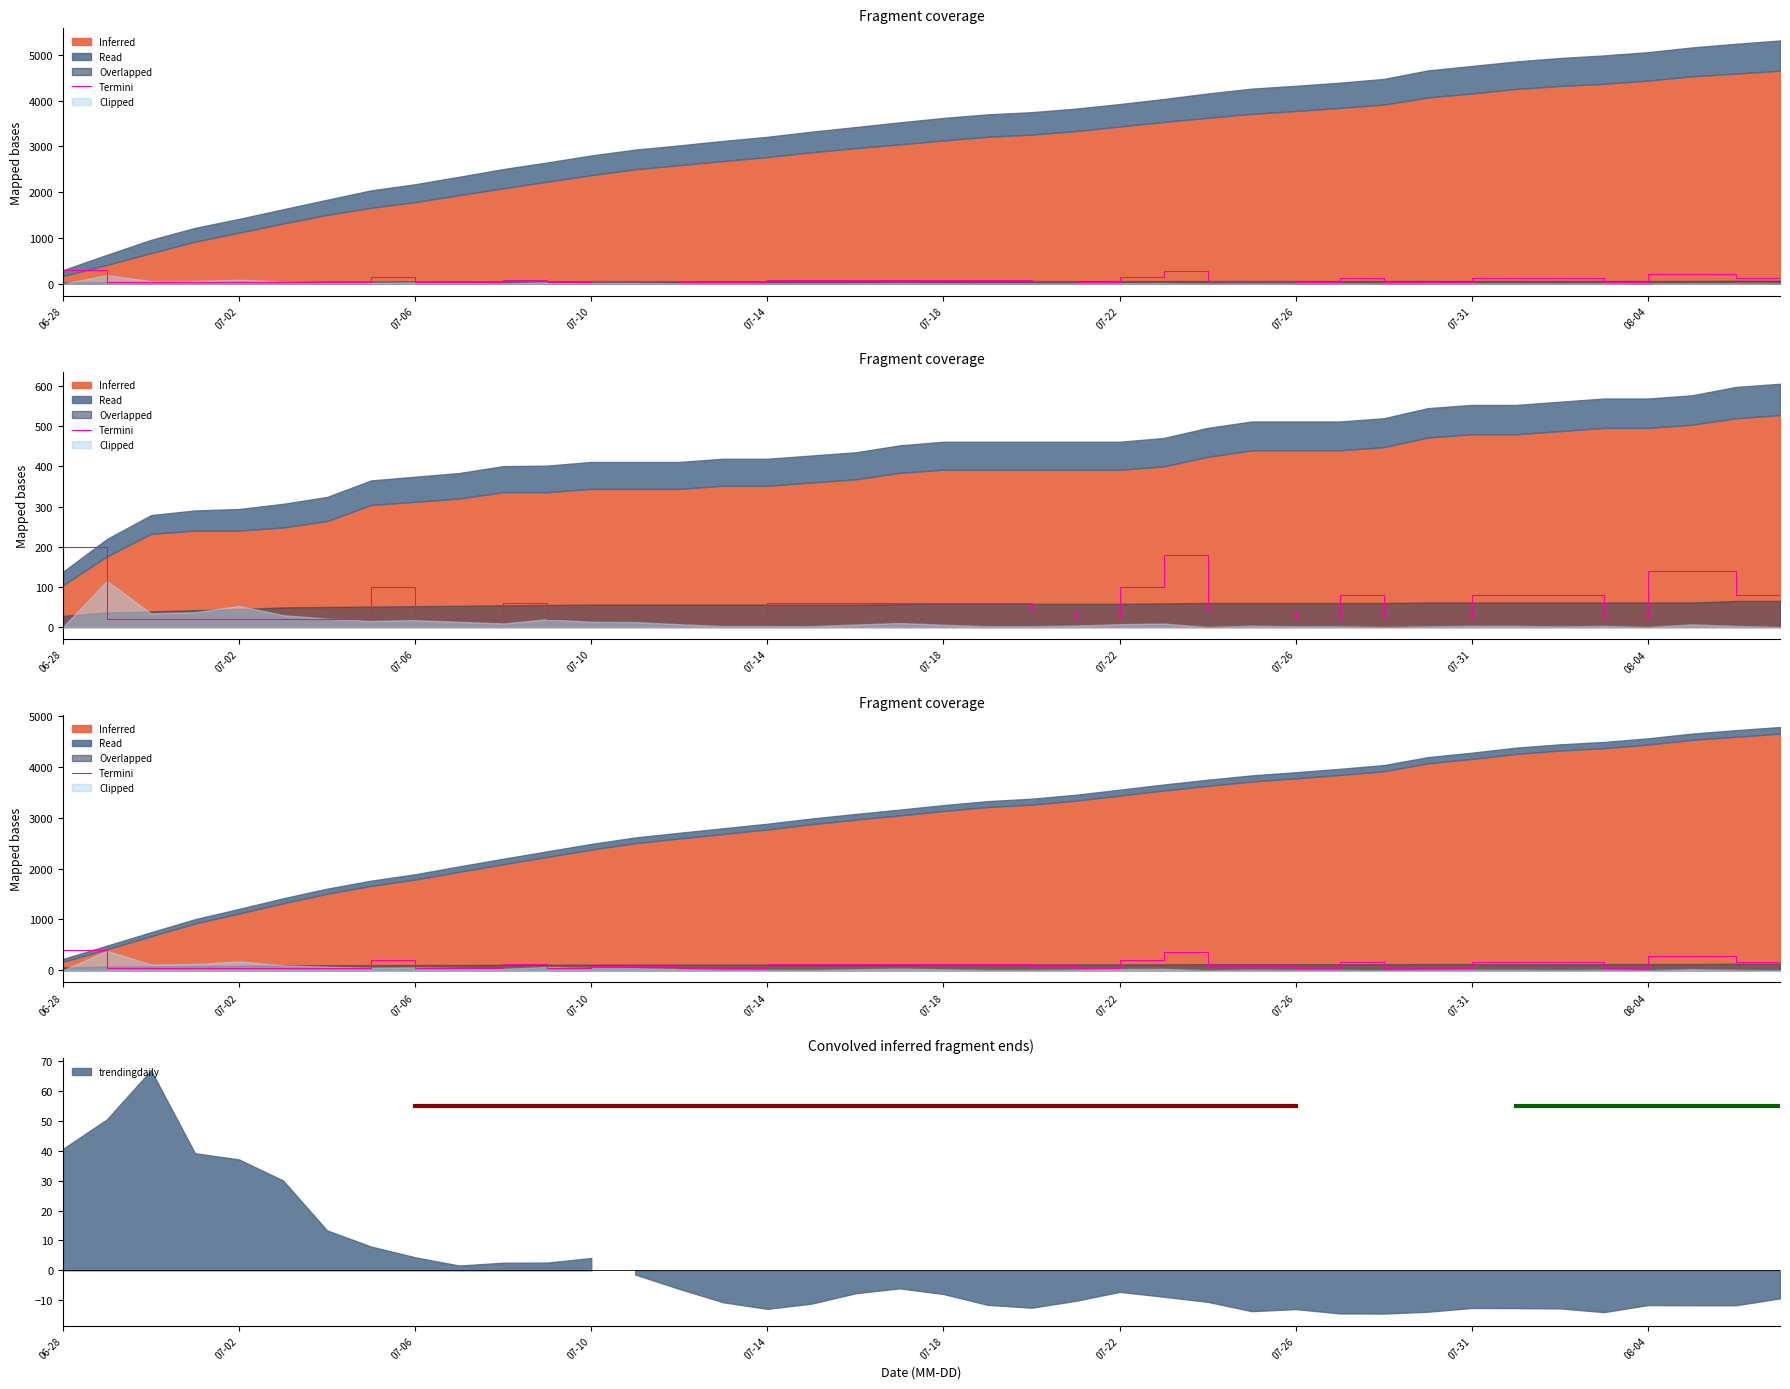

Reading right to left, what are all the values shown in this chart?

160	280	280	40	160	160	160	40	40	160	40	80	80	360	200	40	80	120	120	120	120	120	120	40	40	80	80	40	120	40	40	200	40	40	40	40	40	40	400	200